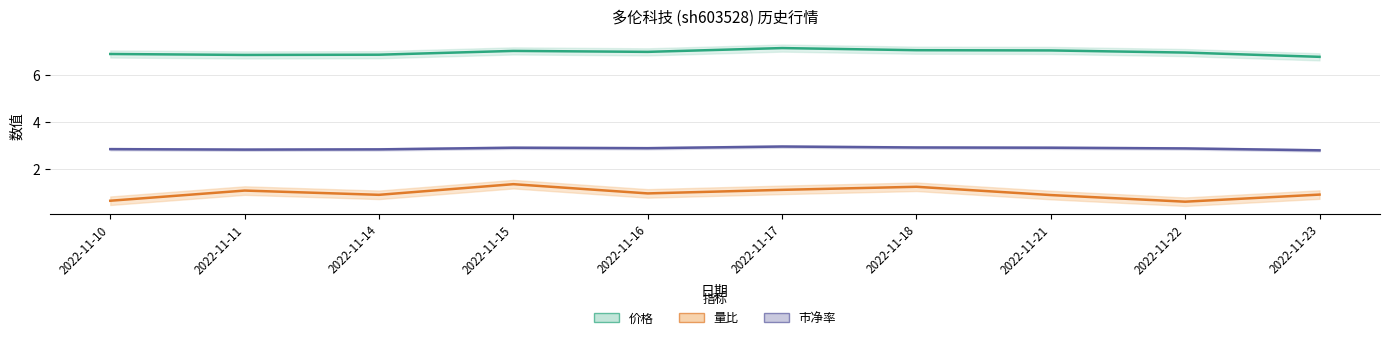

Reading right to left, extract all data points from this chart.

价格: 6.8	6.9	7.0	7.0	7.1	7.0	7.0	6.8	6.8	6.9
量比: 0.9	0.6	0.9	1.3	1.1	1.0	1.4	0.9	1.1	0.7
市净率: 2.8	2.9	2.9	2.9	3.0	2.9	2.9	2.8	2.8	2.9